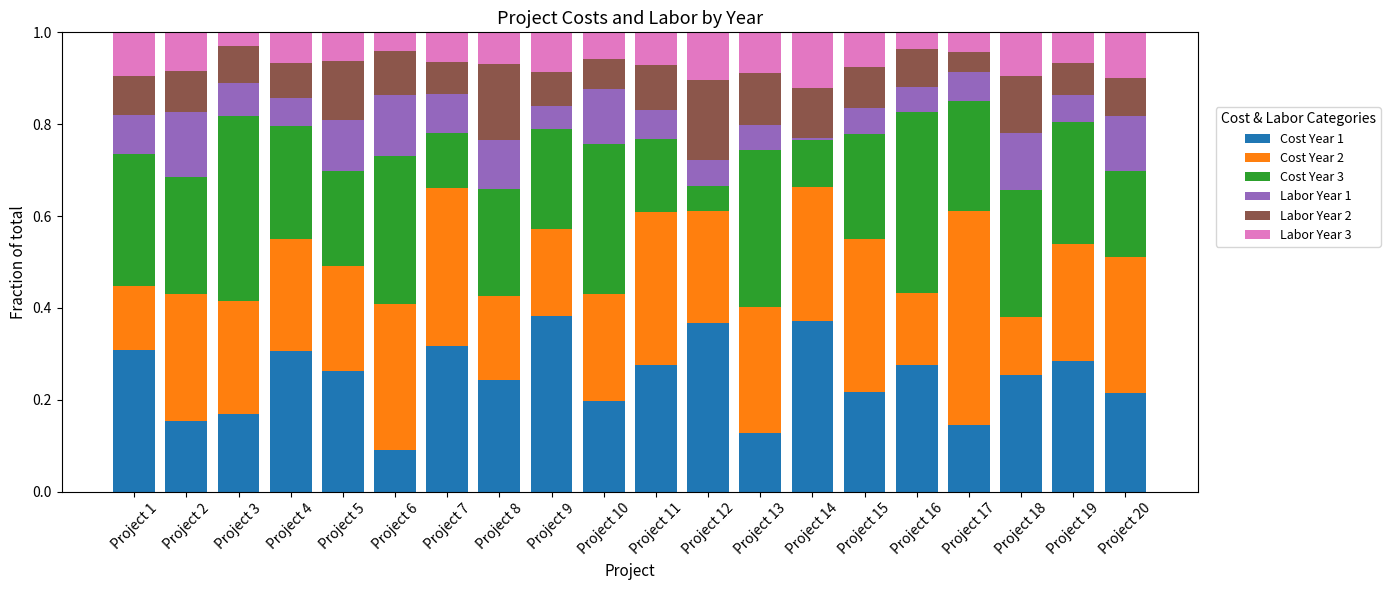

Does the chart contain stacked bars?

Yes